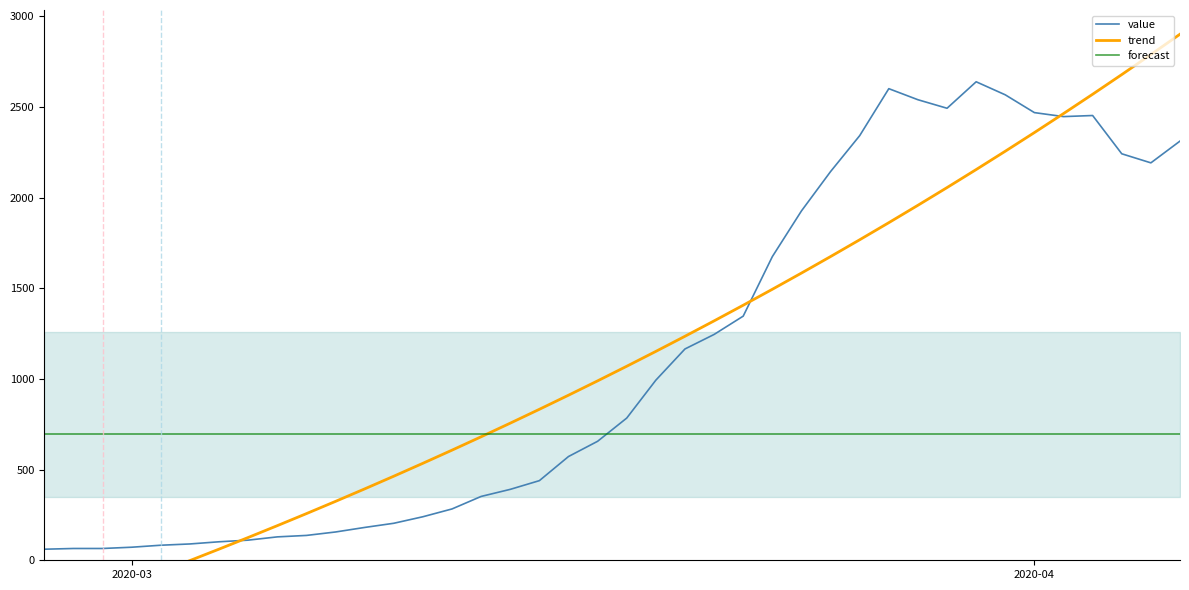

How many intersections are there between forecast and value?

1